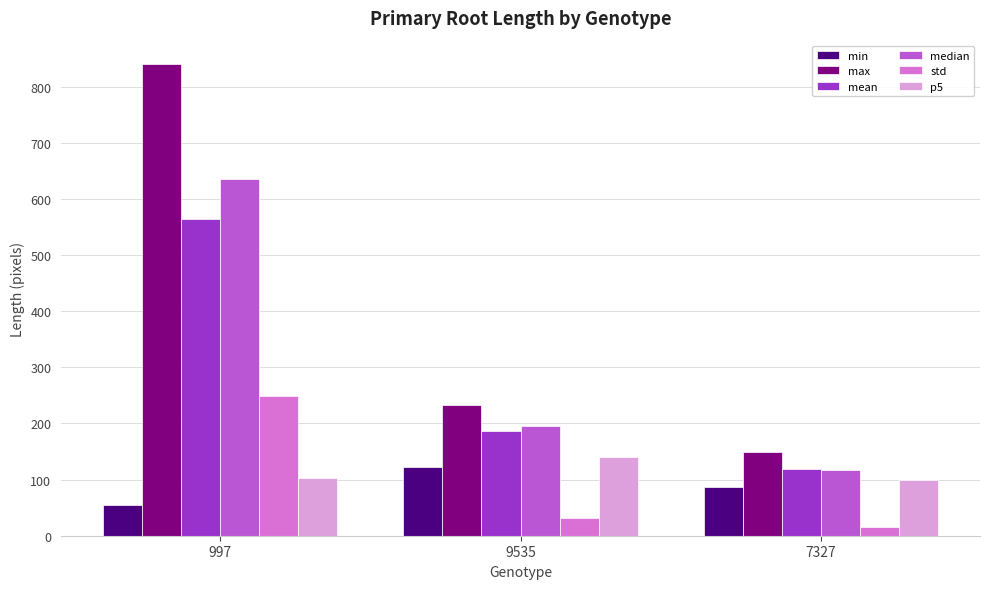

What is the spread (max minus min) of values at 997?

785.4